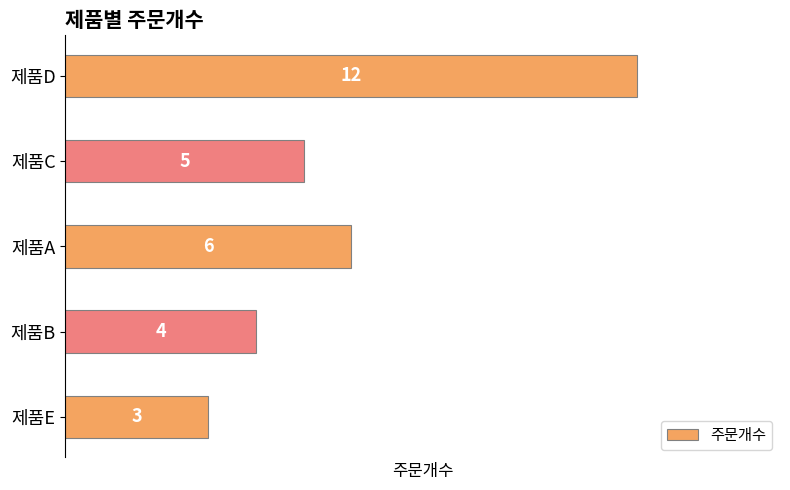

How many series are shown in this chart?

1